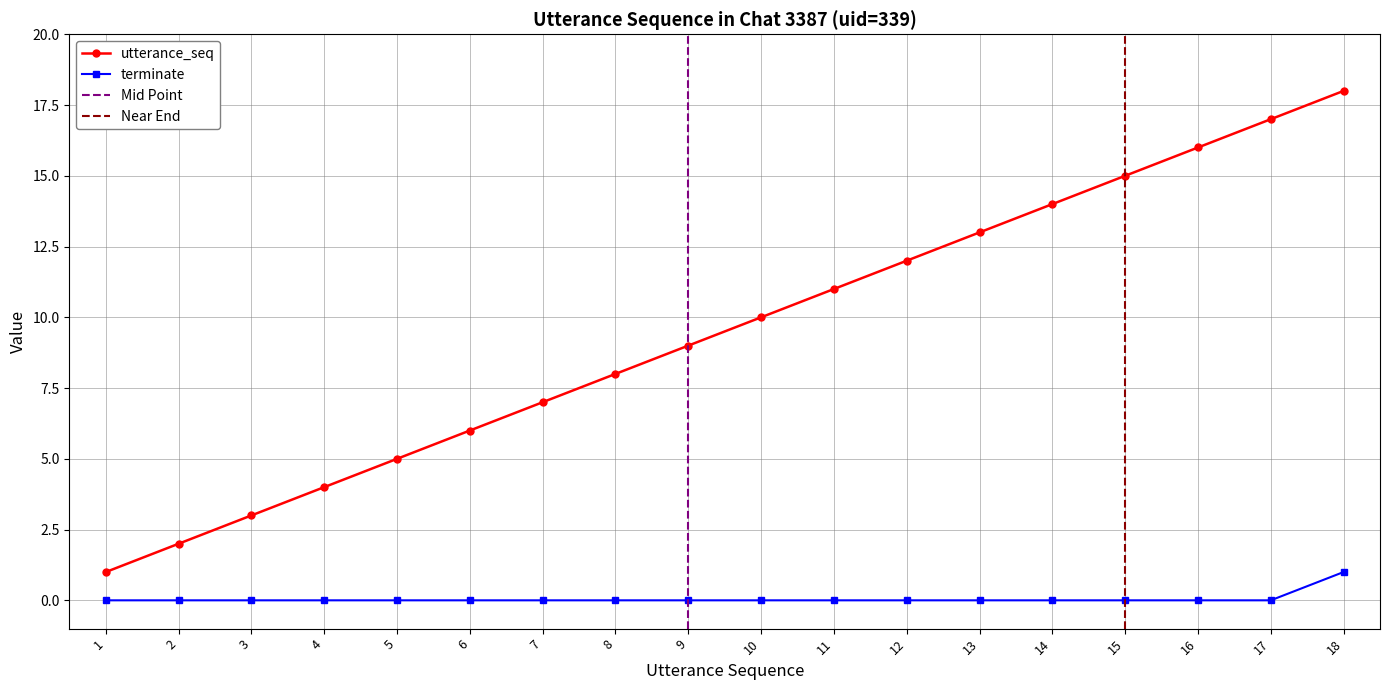

Is it true that utterance_seq equals 1 at 1?

True